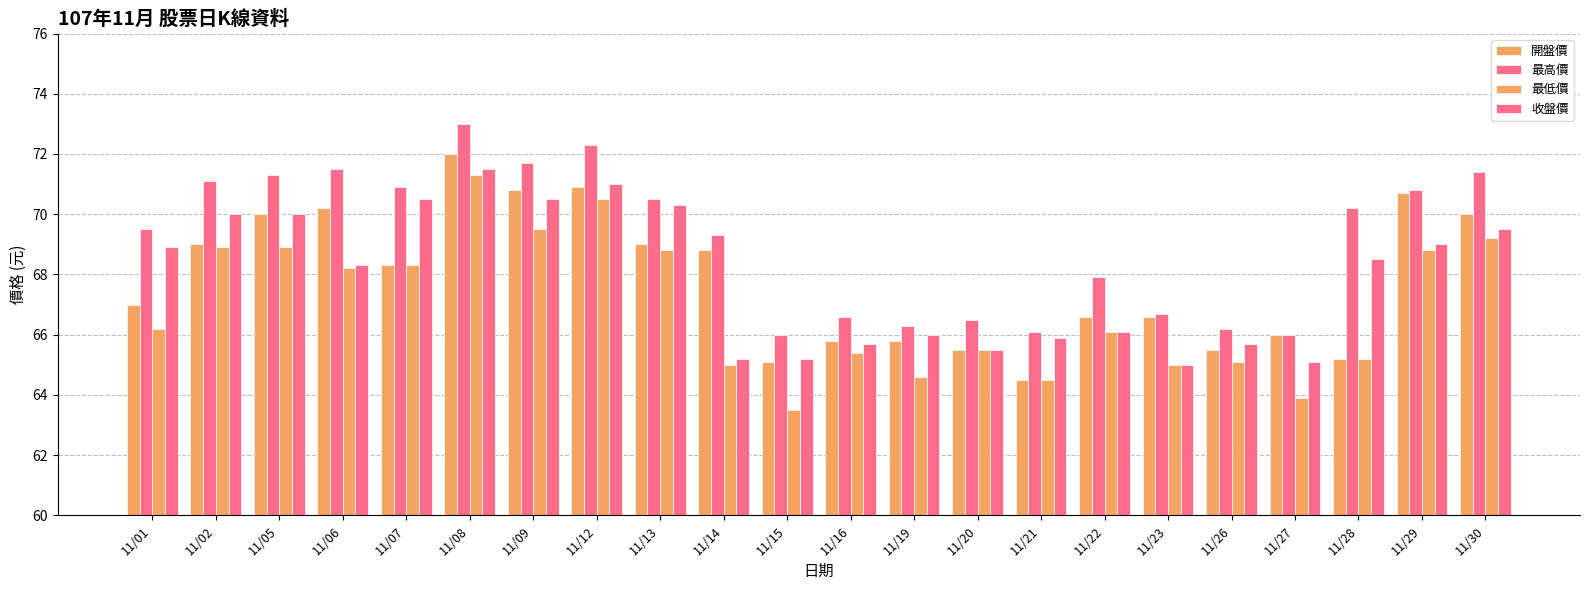

What is the total value across all series at 11/22?

266.7